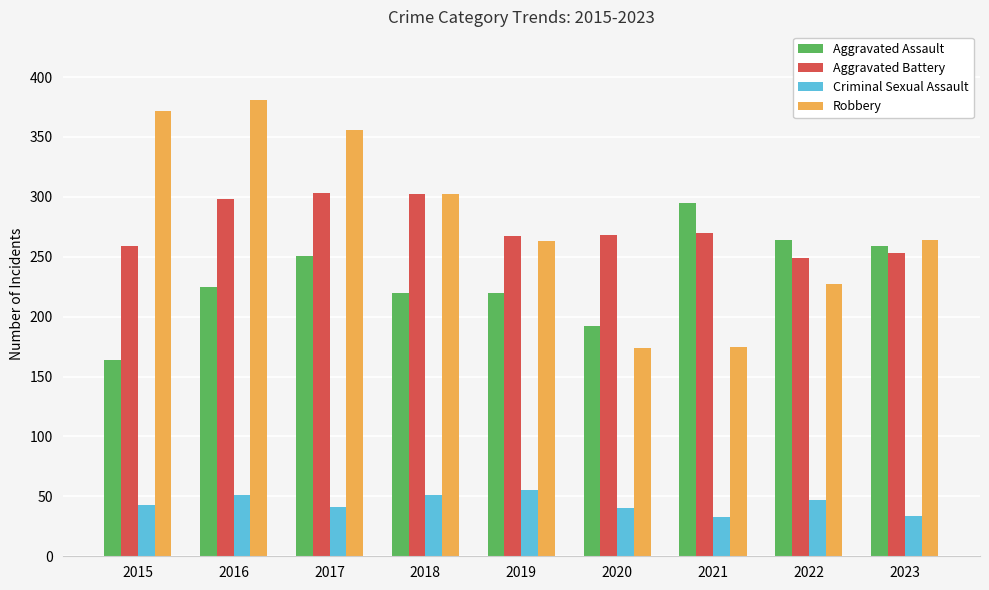

Which series changed the most between 2015 and 2022?

Robbery